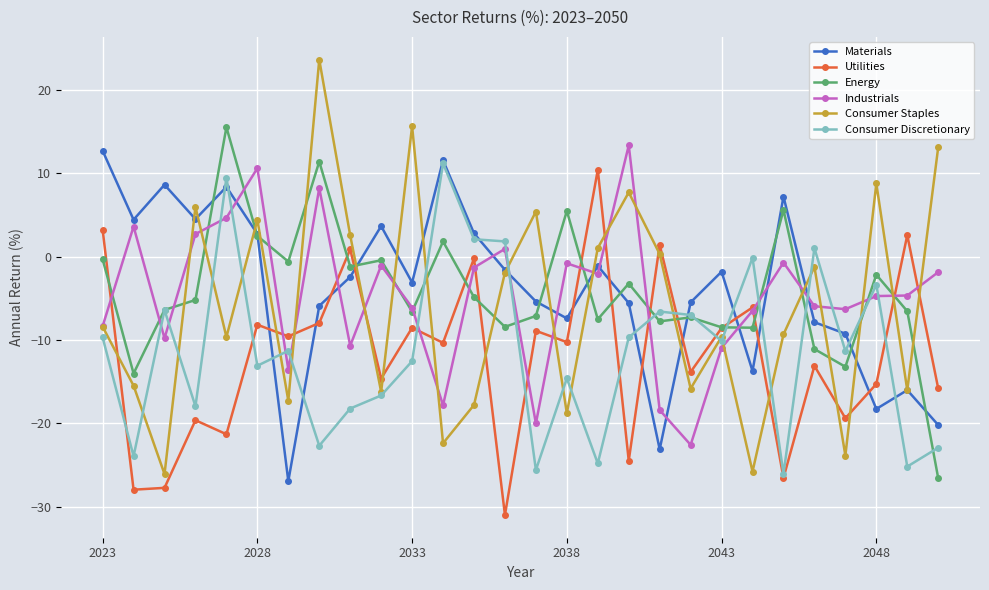

How many lines are shown in the chart?

6